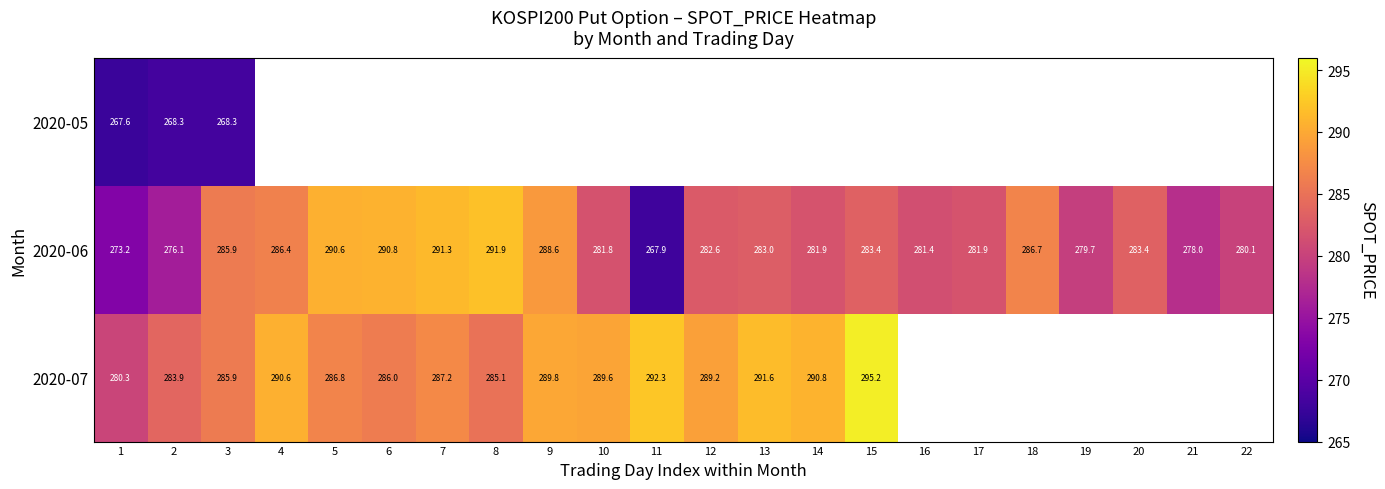

Where does the 2020-06 series first go above 283?

3